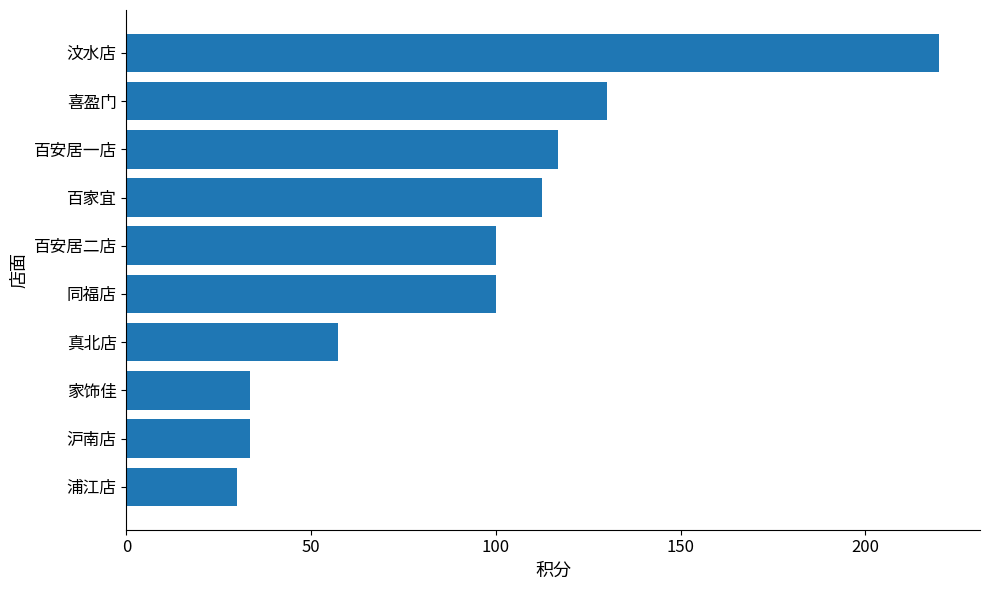

Which has a higher value, 百家宜 or 同福店?

百家宜